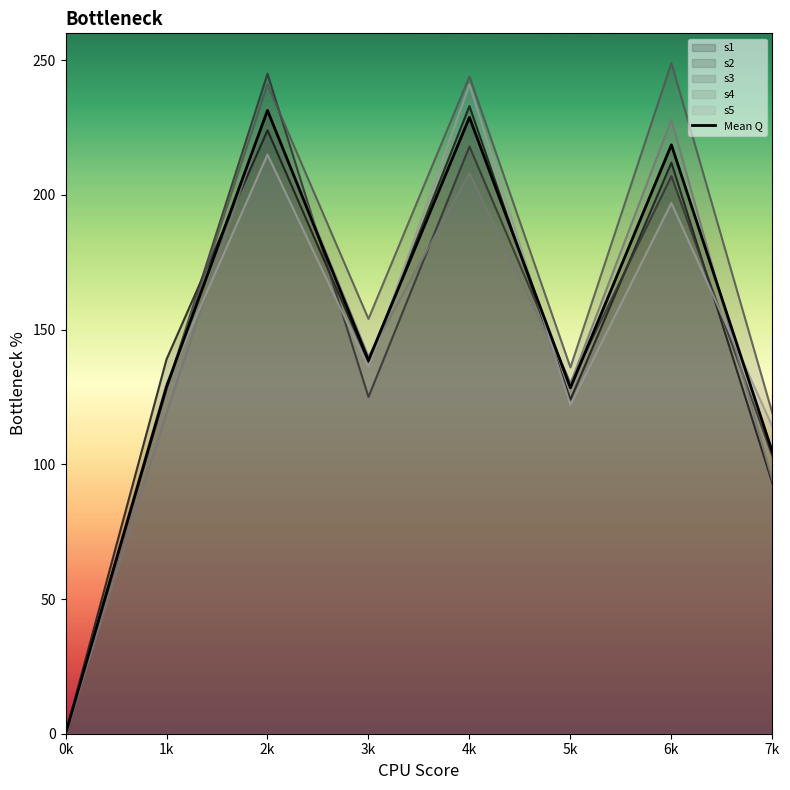

How many lines are shown in the chart?

6